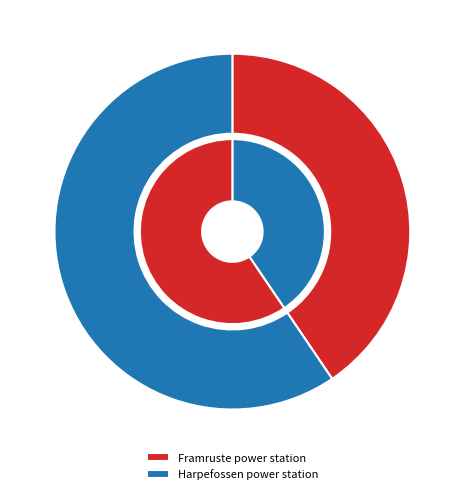

Count the number of slices in the pie.

2